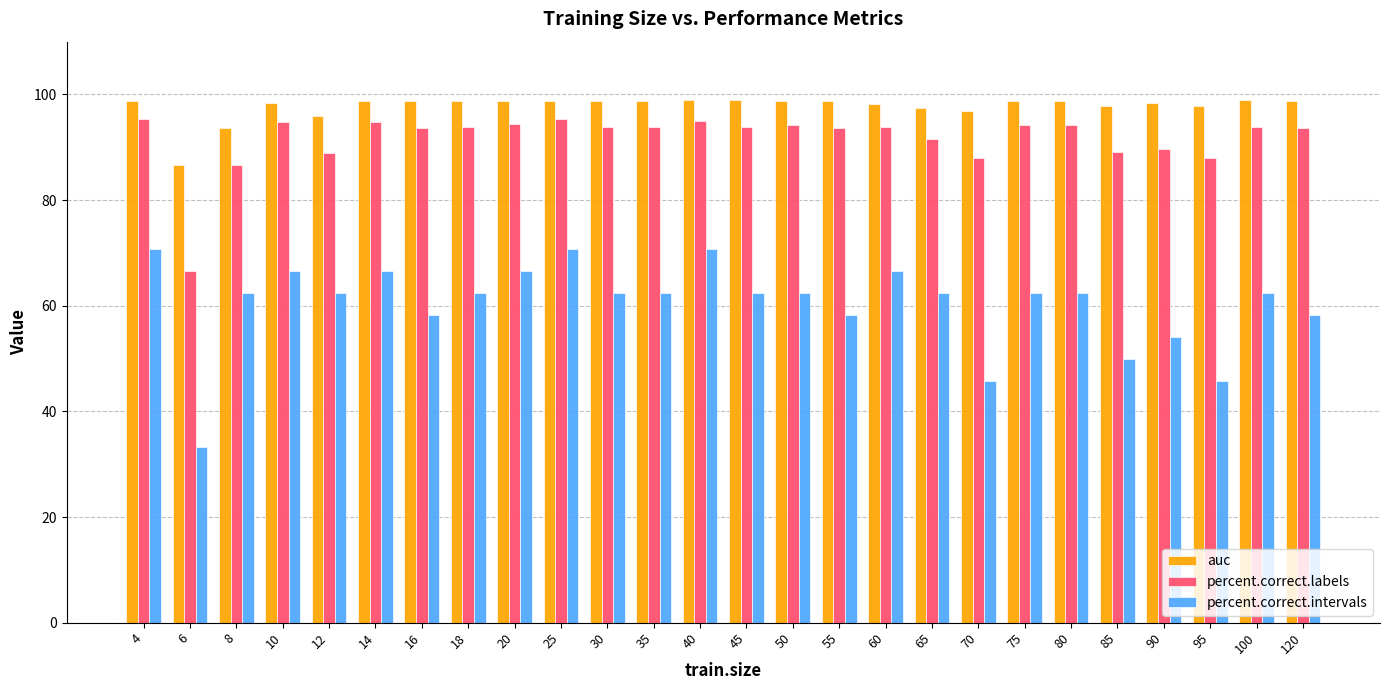

At 45, list the series in order from largest to smallest.

auc, percent.correct.labels, percent.correct.intervals